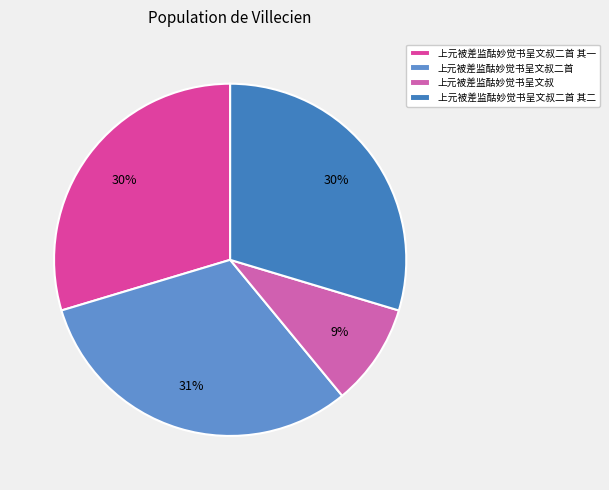

Which has a higher value, 上元被差监酤妙觉书呈文叔二首 其一 or 上元被差监酤妙觉书呈文叔二首 其二?

上元被差监酤妙觉书呈文叔二首 其二